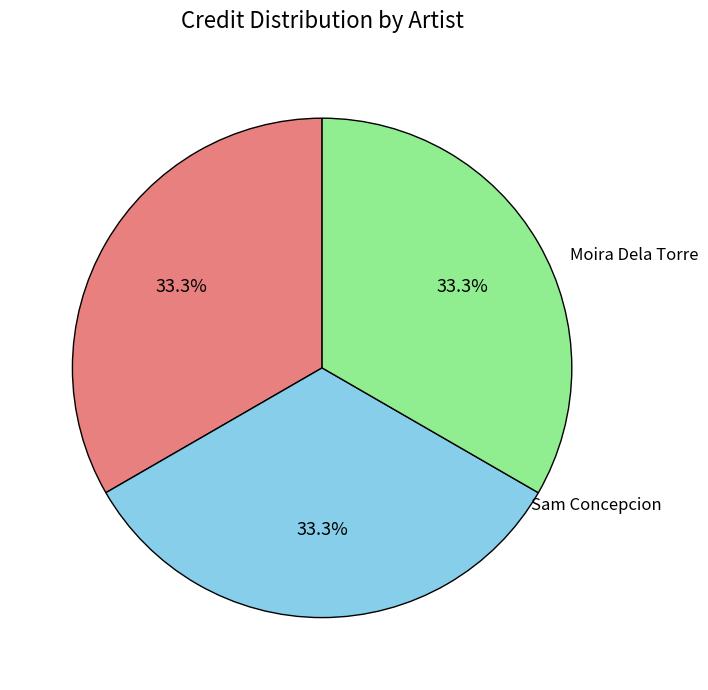

Is there any slice that represents more than half of the pie?

No